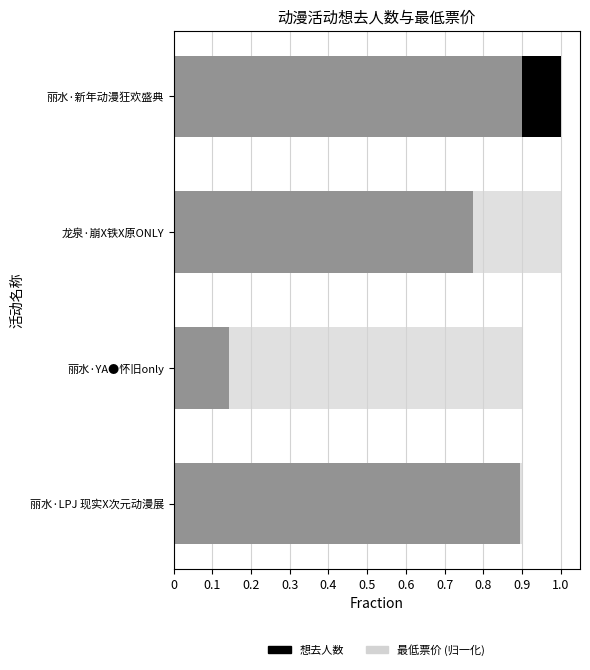

What position from the left is 丽水·新年动漫狂欢盛典?

1